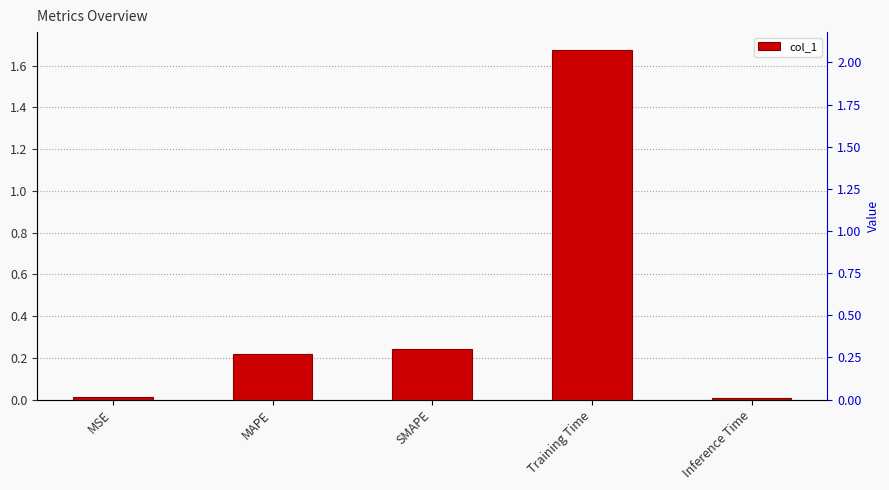

Between MSE and MAPE, which is larger?

MAPE